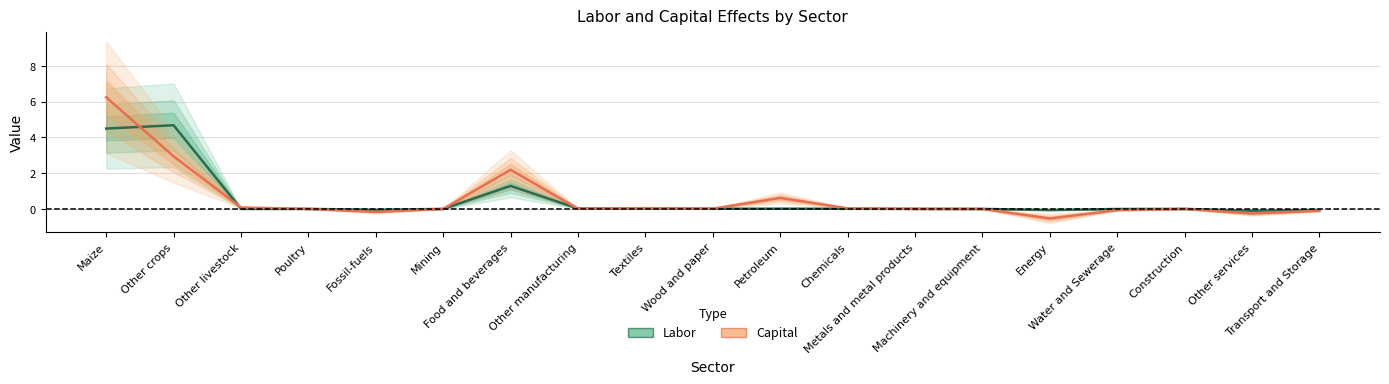

Which has a higher value, Mining or Petroleum?

Petroleum